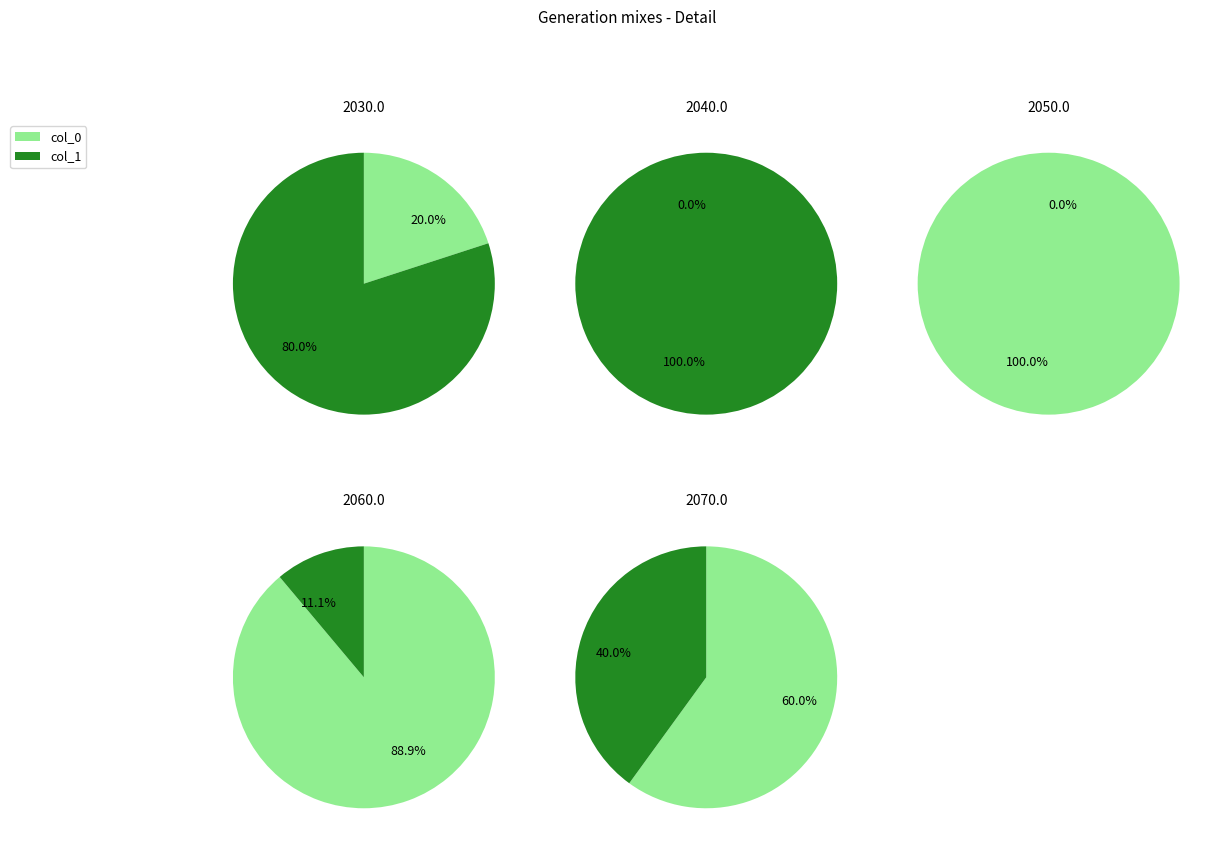

Which series has the largest range (max minus min)?

col_0